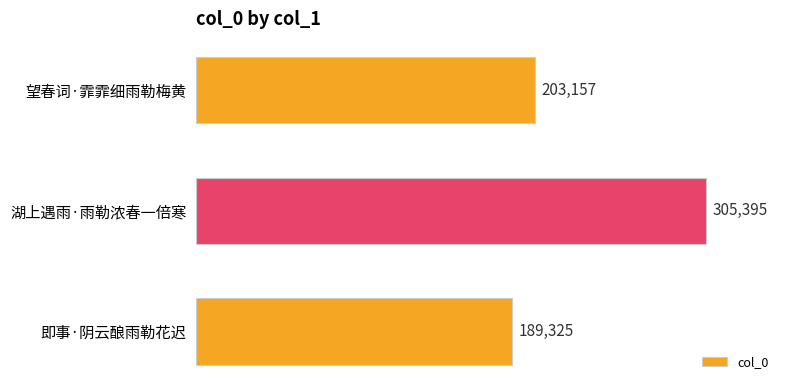

Approximately how many times larger is the value at 即事·阴云酿雨勒花迟 compared to 湖上遇雨·雨勒浓春一倍寒?

0.6